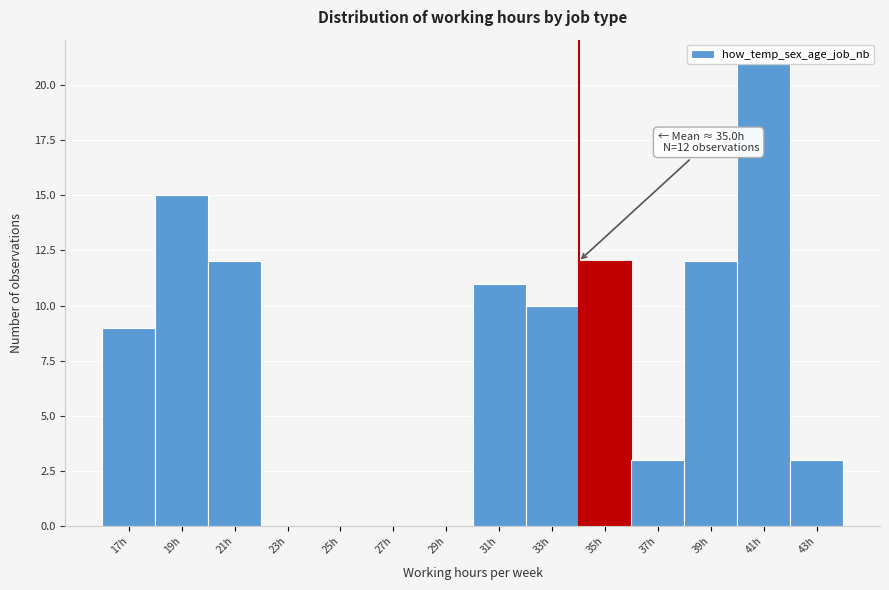

The chart shows a value of 12 at 39h. True or false?

True